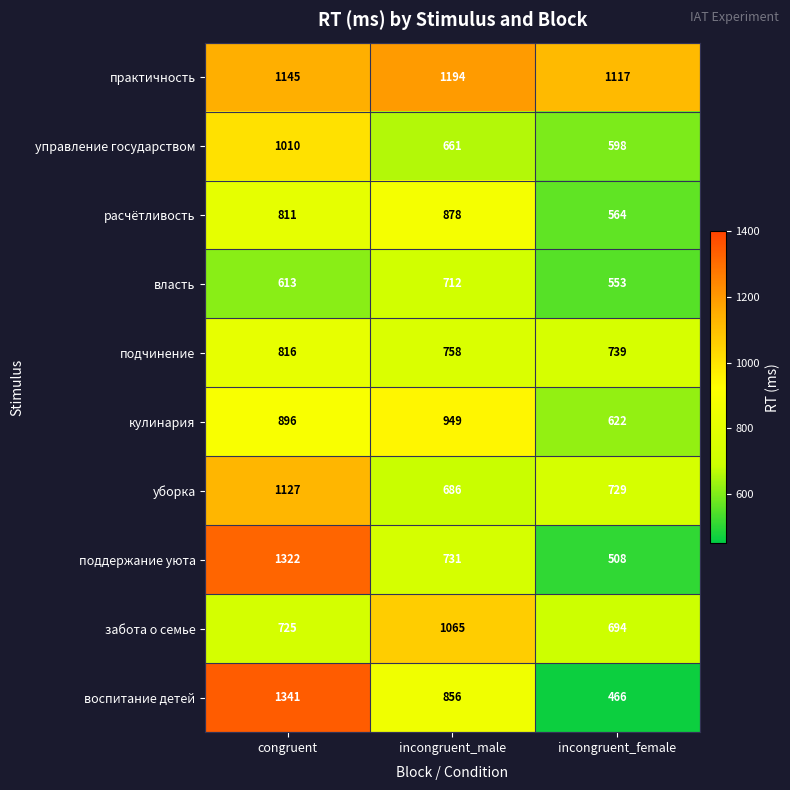

Rank the series by their maximum value, from lowest to highest.

власть, подчинение, расчётливость, кулинария, управление государством, забота о семье, уборка, практичность, поддержание уюта, воспитание детей